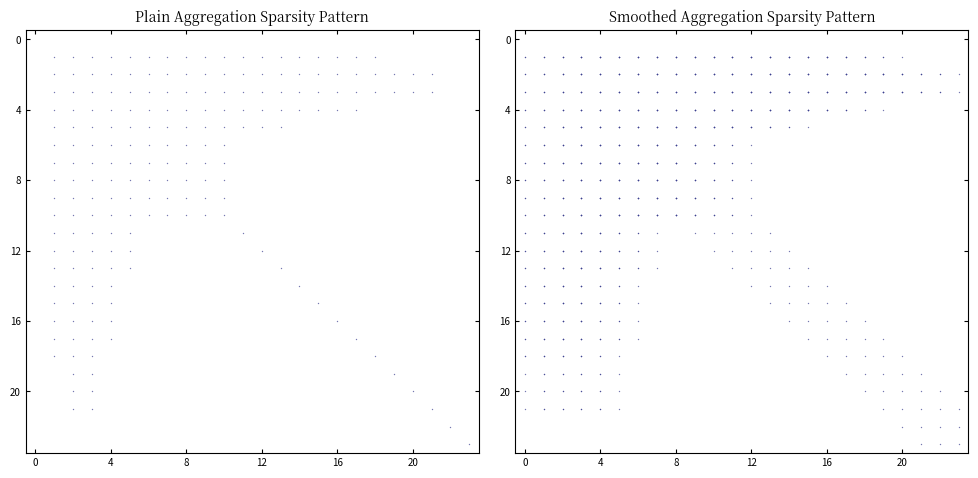

Reading left to right, list all the values displayed in this chart.

0: 0=0	1=0	2=0	3=0	4=0	5=0	6=0	7=0	8=0	9=0	10=0	11=0	12=0	13=0	14=0	15=0	16=0	17=0	18=0	19=0	20=0	21=0	22=0	23=0
1: 0=0	1=1	2=1	3=1	4=1	5=1	6=1	7=1	8=1	9=1	10=1	11=1	12=1	13=1	14=1	15=1	16=1	17=1	18=1	19=0	20=0	21=0	22=0	23=0
2: 0=0	1=1	2=2	3=2	4=2	5=2	6=2	7=2	8=2	9=2	10=2	11=2	12=2	13=2	14=2	15=2	16=2	17=2	18=2	19=2	20=2	21=2	22=0	23=0
3: 0=0	1=1	2=2	3=3	4=3	5=3	6=3	7=3	8=3	9=3	10=3	11=3	12=3	13=3	14=3	15=3	16=3	17=3	18=3	19=3	20=3	21=3	22=0	23=0
4: 0=0	1=1	2=2	3=3	4=4	5=4	6=4	7=4	8=4	9=4	10=4	11=4	12=4	13=4	14=4	15=4	16=4	17=4	18=0	19=0	20=0	21=0	22=0	23=0
5: 0=0	1=1	2=2	3=3	4=4	5=5	6=5	7=5	8=5	9=5	10=5	11=5	12=5	13=5	14=0	15=0	16=0	17=0	18=0	19=0	20=0	21=0	22=0	23=0
6: 0=0	1=1	2=2	3=3	4=4	5=5	6=6	7=6	8=6	9=6	10=6	11=0	12=0	13=0	14=0	15=0	16=0	17=0	18=0	19=0	20=0	21=0	22=0	23=0
7: 0=0	1=1	2=2	3=3	4=4	5=5	6=6	7=7	8=7	9=7	10=7	11=0	12=0	13=0	14=0	15=0	16=0	17=0	18=0	19=0	20=0	21=0	22=0	23=0
8: 0=0	1=1	2=2	3=3	4=4	5=5	6=6	7=7	8=8	9=8	10=8	11=0	12=0	13=0	14=0	15=0	16=0	17=0	18=0	19=0	20=0	21=0	22=0	23=0
9: 0=0	1=1	2=2	3=3	4=4	5=5	6=6	7=7	8=8	9=9	10=9	11=0	12=0	13=0	14=0	15=0	16=0	17=0	18=0	19=0	20=0	21=0	22=0	23=0
10: 0=0	1=1	2=2	3=3	4=4	5=5	6=6	7=7	8=8	9=9	10=10	11=0	12=0	13=0	14=0	15=0	16=0	17=0	18=0	19=0	20=0	21=0	22=0	23=0
11: 0=0	1=1	2=2	3=3	4=4	5=5	6=0	7=0	8=0	9=0	10=0	11=11	12=0	13=0	14=0	15=0	16=0	17=0	18=0	19=0	20=0	21=0	22=0	23=0
12: 0=0	1=1	2=2	3=3	4=4	5=5	6=0	7=0	8=0	9=0	10=0	11=0	12=12	13=0	14=0	15=0	16=0	17=0	18=0	19=0	20=0	21=0	22=0	23=0
13: 0=0	1=1	2=2	3=3	4=4	5=5	6=0	7=0	8=0	9=0	10=0	11=0	12=0	13=13	14=0	15=0	16=0	17=0	18=0	19=0	20=0	21=0	22=0	23=0
14: 0=0	1=1	2=2	3=3	4=4	5=0	6=0	7=0	8=0	9=0	10=0	11=0	12=0	13=0	14=14	15=0	16=0	17=0	18=0	19=0	20=0	21=0	22=0	23=0
15: 0=0	1=1	2=2	3=3	4=4	5=0	6=0	7=0	8=0	9=0	10=0	11=0	12=0	13=0	14=0	15=15	16=0	17=0	18=0	19=0	20=0	21=0	22=0	23=0
16: 0=0	1=1	2=2	3=3	4=4	5=0	6=0	7=0	8=0	9=0	10=0	11=0	12=0	13=0	14=0	15=0	16=16	17=0	18=0	19=0	20=0	21=0	22=0	23=0
17: 0=0	1=1	2=2	3=3	4=4	5=0	6=0	7=0	8=0	9=0	10=0	11=0	12=0	13=0	14=0	15=0	16=0	17=17	18=0	19=0	20=0	21=0	22=0	23=0
18: 0=0	1=1	2=2	3=3	4=0	5=0	6=0	7=0	8=0	9=0	10=0	11=0	12=0	13=0	14=0	15=0	16=0	17=0	18=18	19=0	20=0	21=0	22=0	23=0
19: 0=0	1=0	2=2	3=3	4=0	5=0	6=0	7=0	8=0	9=0	10=0	11=0	12=0	13=0	14=0	15=0	16=0	17=0	18=0	19=19	20=0	21=0	22=0	23=0
20: 0=0	1=0	2=2	3=3	4=0	5=0	6=0	7=0	8=0	9=0	10=0	11=0	12=0	13=0	14=0	15=0	16=0	17=0	18=0	19=0	20=20	21=0	22=0	23=0
21: 0=0	1=0	2=2	3=3	4=0	5=0	6=0	7=0	8=0	9=0	10=0	11=0	12=0	13=0	14=0	15=0	16=0	17=0	18=0	19=0	20=0	21=21	22=0	23=0
22: 0=0	1=0	2=0	3=0	4=0	5=0	6=0	7=0	8=0	9=0	10=0	11=0	12=0	13=0	14=0	15=0	16=0	17=0	18=0	19=0	20=0	21=0	22=22	23=0
23: 0=0	1=0	2=0	3=0	4=0	5=0	6=0	7=0	8=0	9=0	10=0	11=0	12=0	13=0	14=0	15=0	16=0	17=0	18=0	19=0	20=0	21=0	22=0	23=23